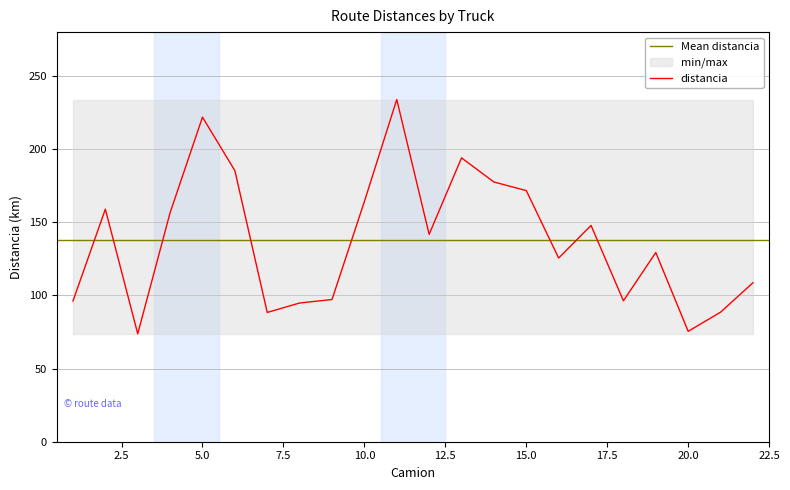

Reading left to right, list all the values displayed in this chart.

96.2	159.0	73.8	156.6	221.9	185.3	88.4	94.8	97.2	164.2	233.9	141.8	194.0	177.5	171.7	125.6	147.9	96.3	129.3	75.5	88.5	108.7